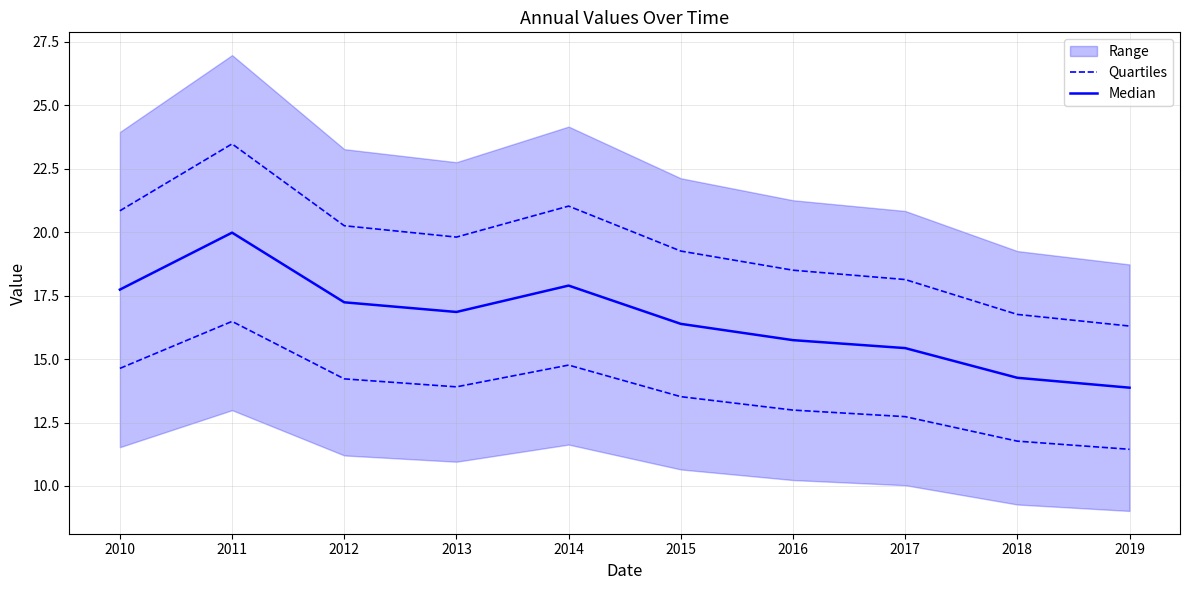

At which label is Quartiles closest to 19?

2015